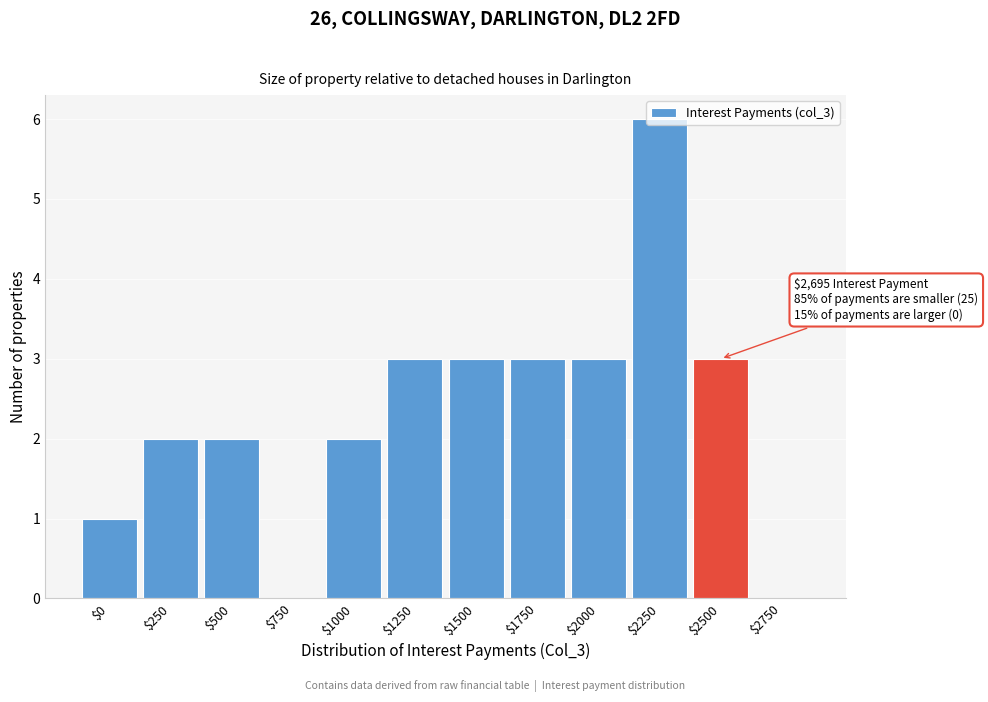

What is the maximum value shown in the chart?

6